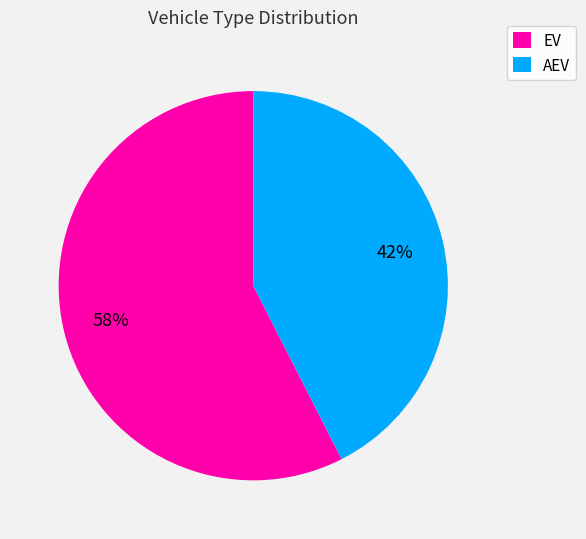

The EV slice represents 43% of the pie. True or false?

False